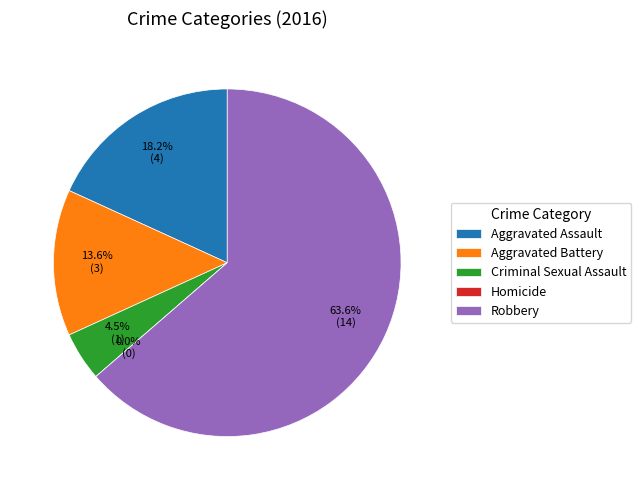

To the nearest percent, what is the difference between the largest and smallest slice percentages?

64%